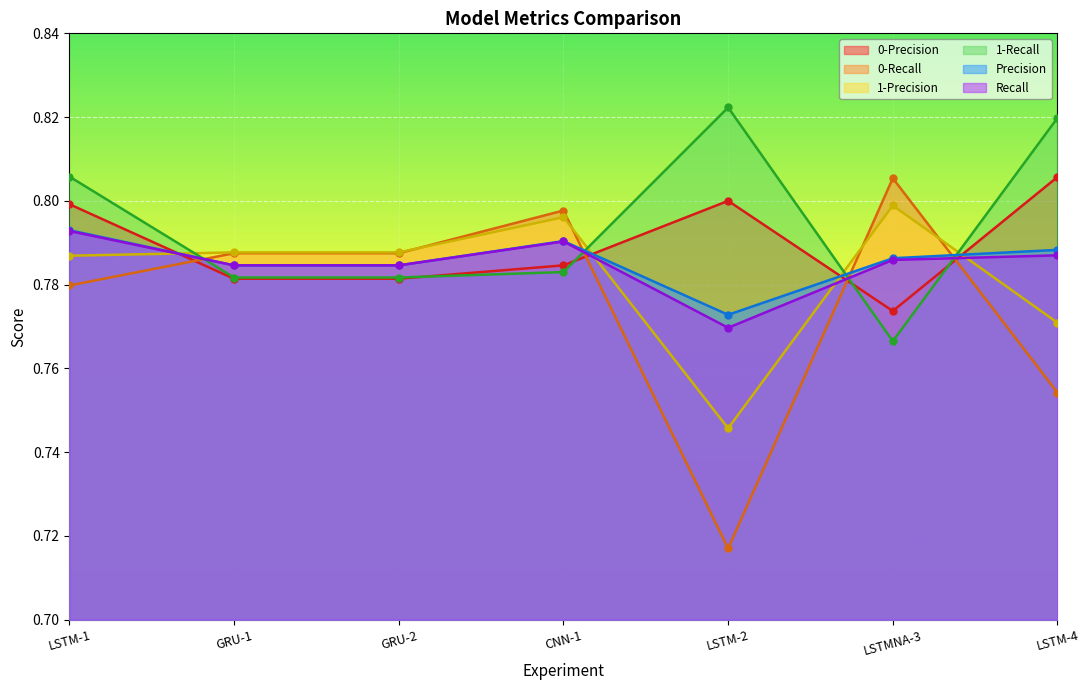

How many lines are shown in the chart?

6